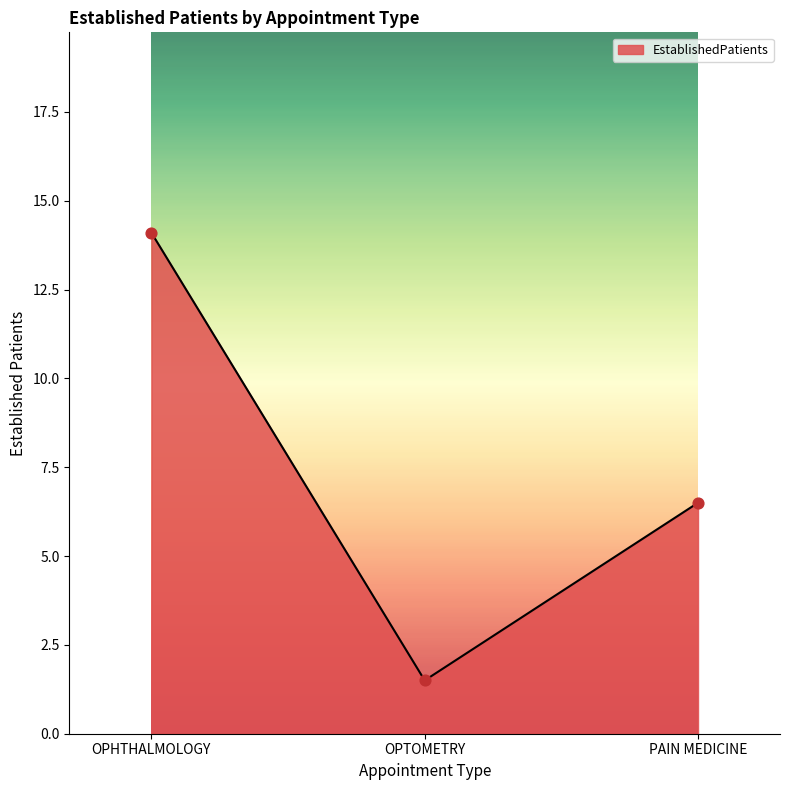

What is the change in value from OPHTHALMOLOGY to PAIN MEDICINE?

-7.6